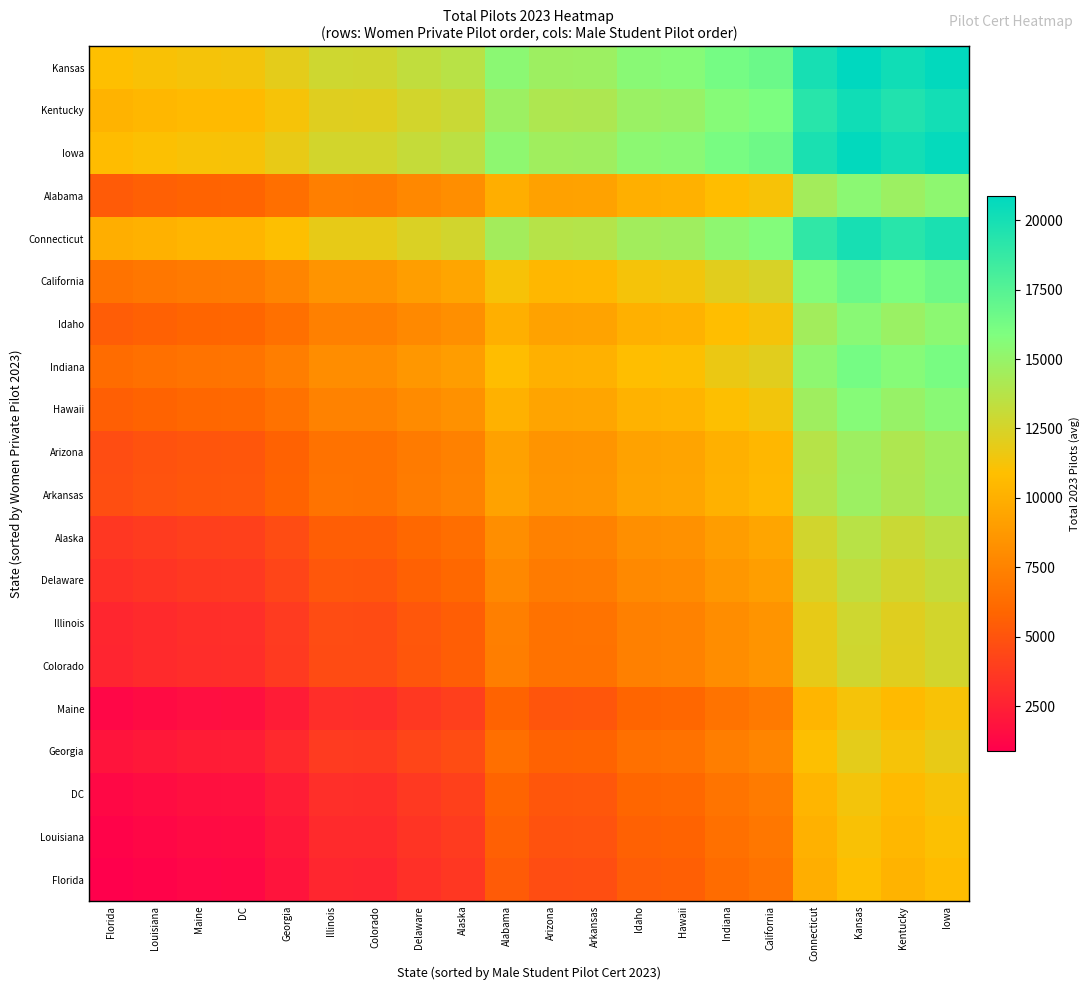

What is the difference between the highest and lowest values at California?

10006.5